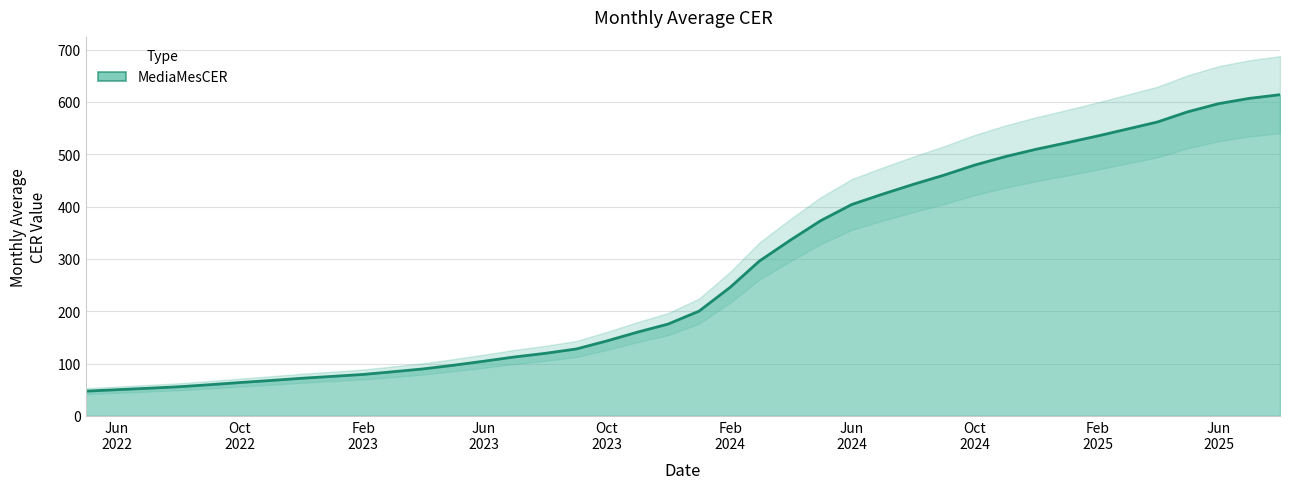

What is the average value?

276.6